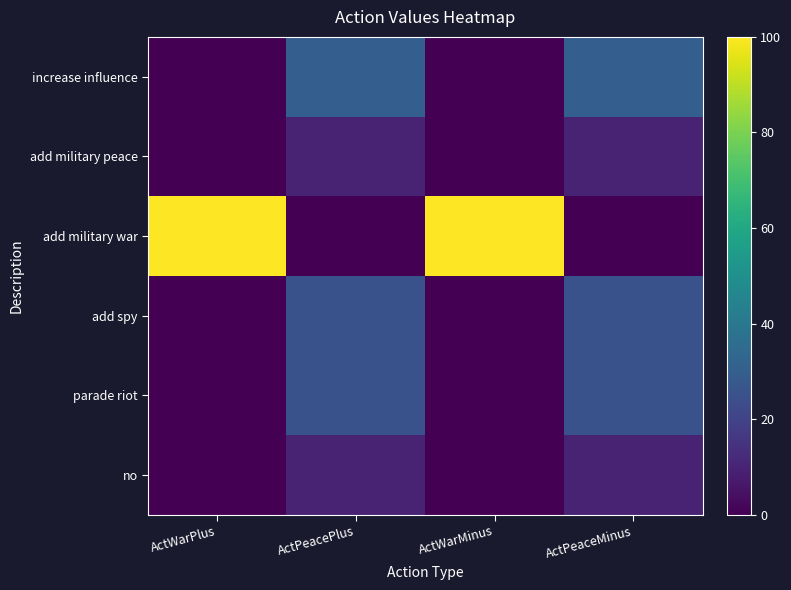

At how many categories does at least one series exceed 29?

4